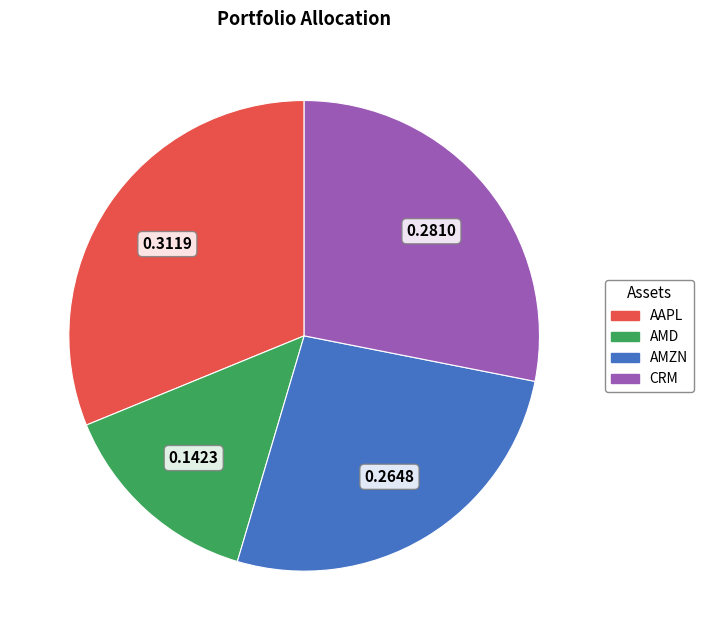

Which has a higher value, AMD or AAPL?

AAPL